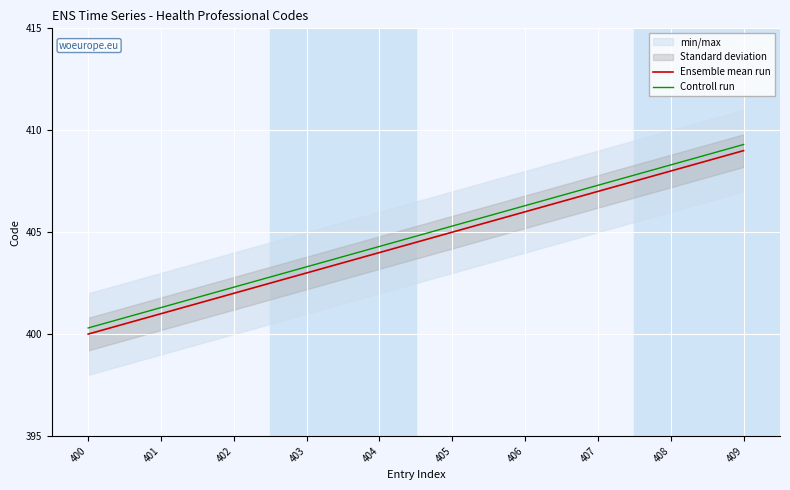

True or false: Controll run and Ensemble mean run intersect in this chart.

False